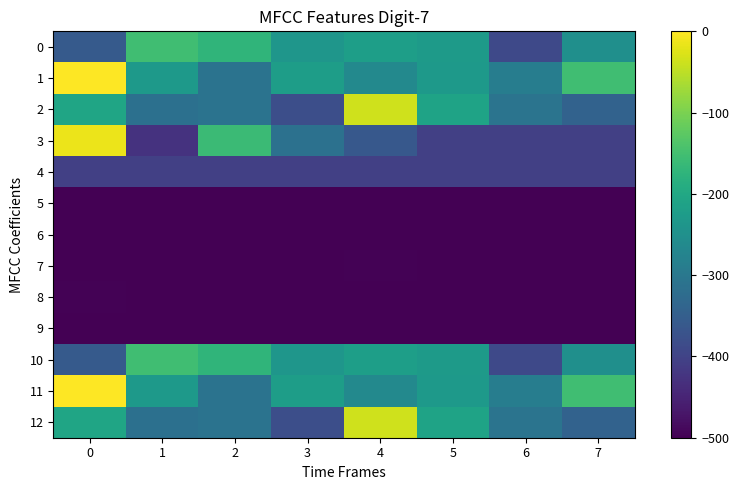

What is the total value across all series at 5?

-4644.6